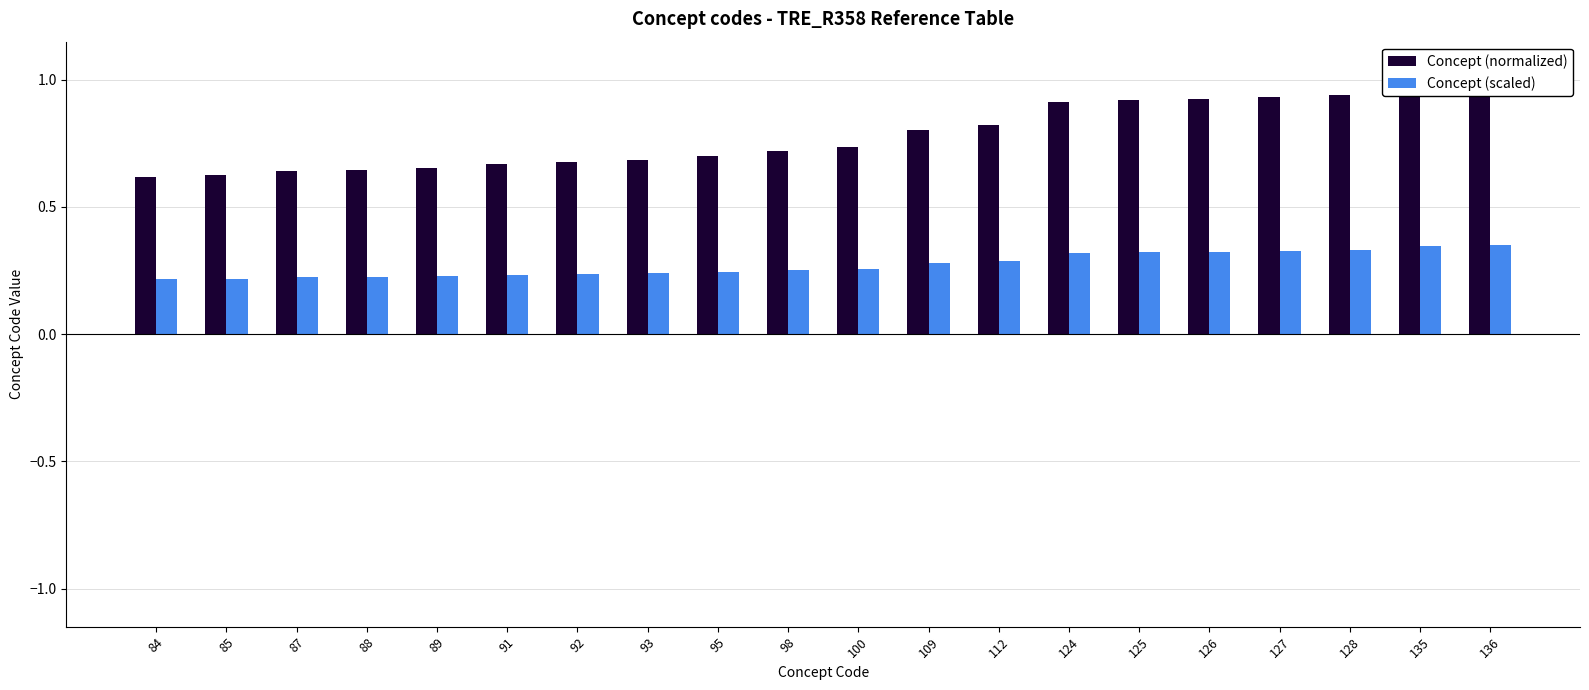

Between 89 and 109, which series saw the biggest shift?

Concept (normalized)